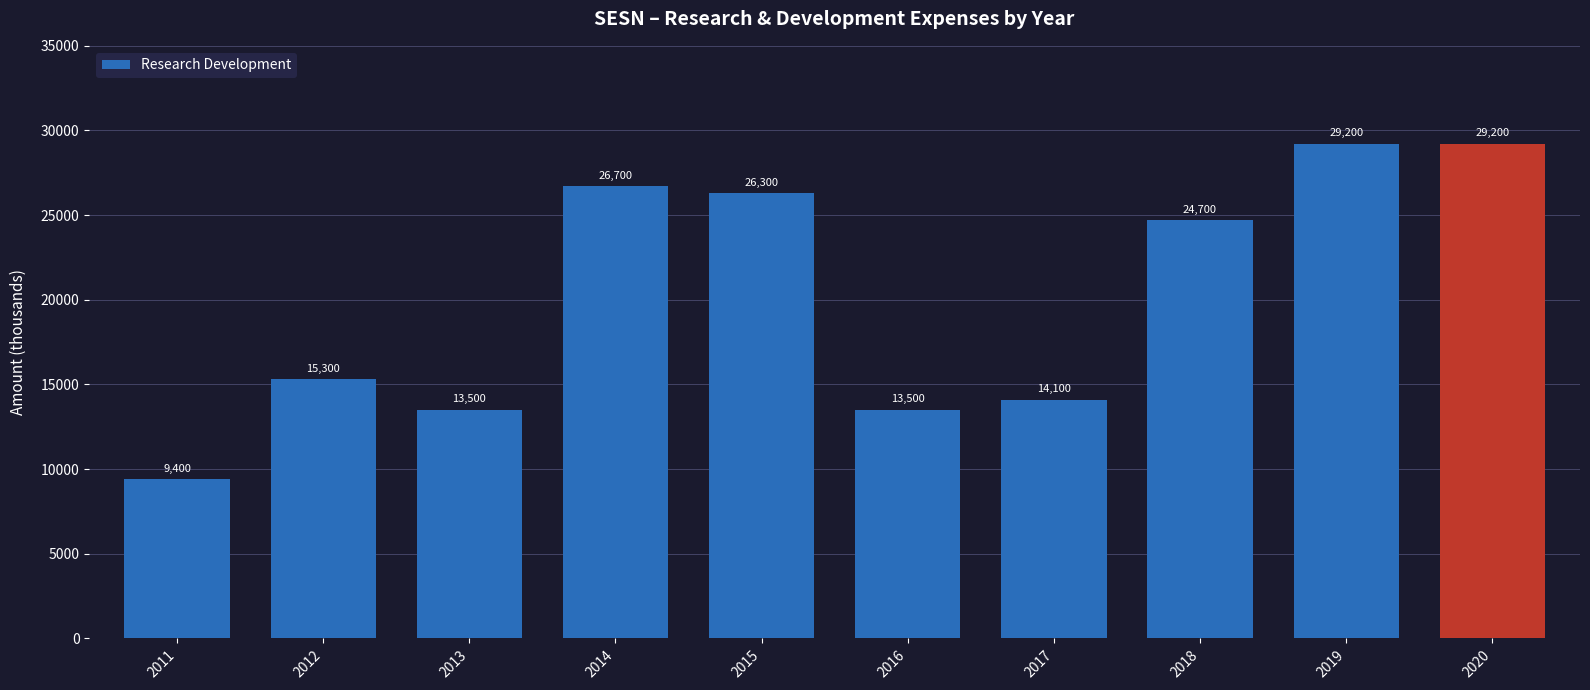

Is it true that the value at 2012 is 15300?

True